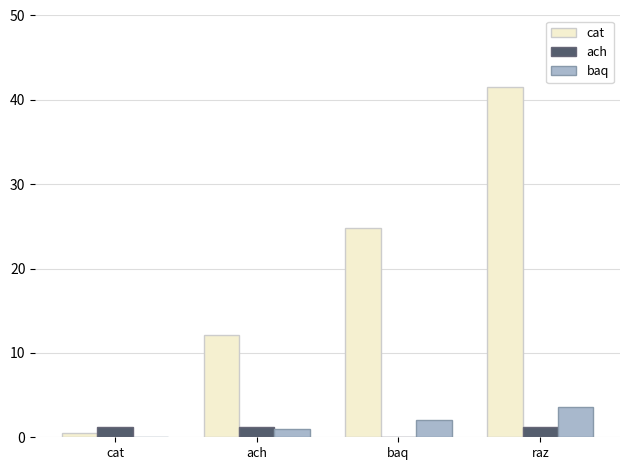

What is the total value across all series at baq?

26.9